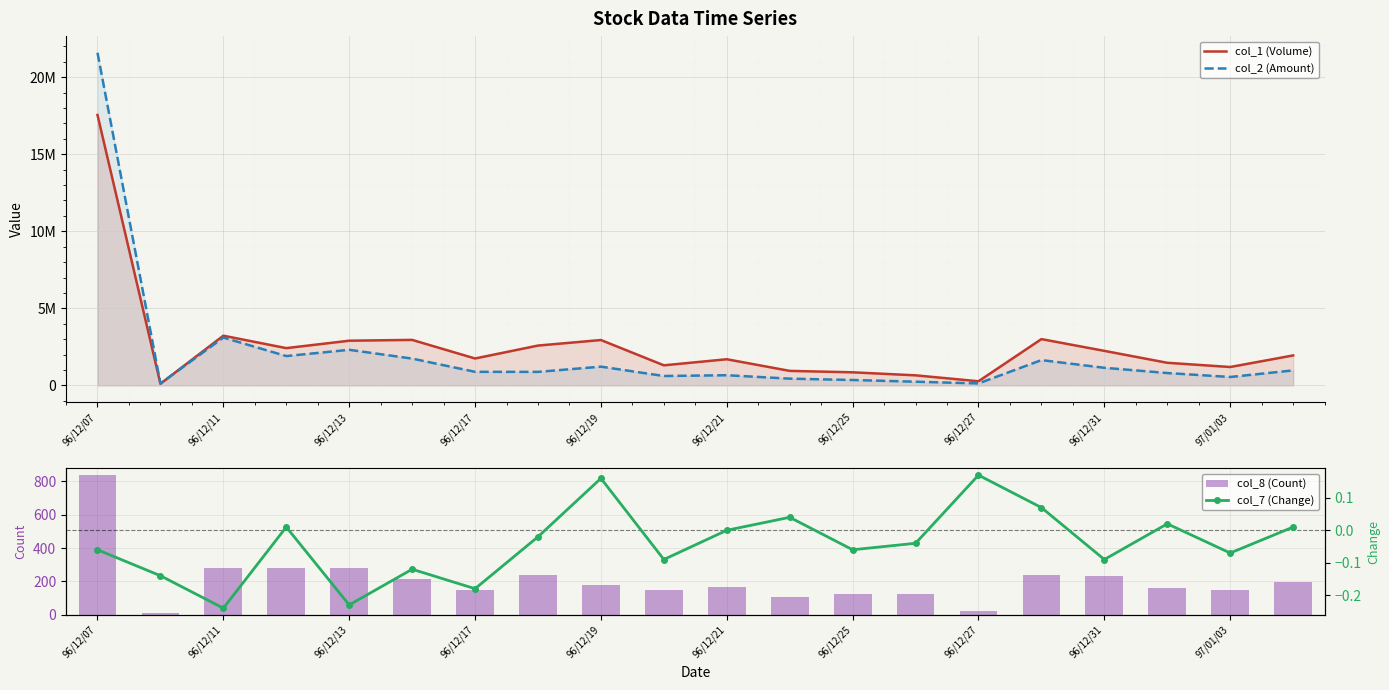

The value of col_8 (Count) at 96/12/11 is 365. True or false?

False